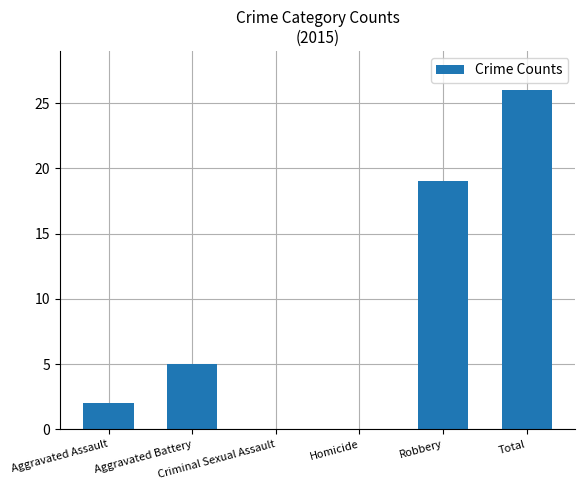

Between Aggravated Assault and Total, which is larger?

Total